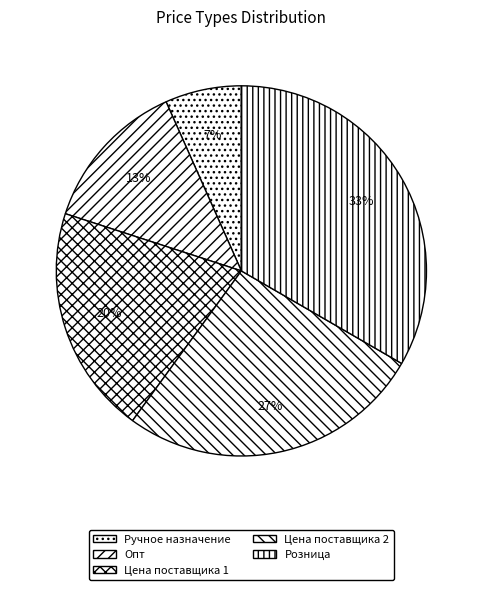

To the nearest percent, what is the combined percentage of Ручное назначение and Розница?

40%